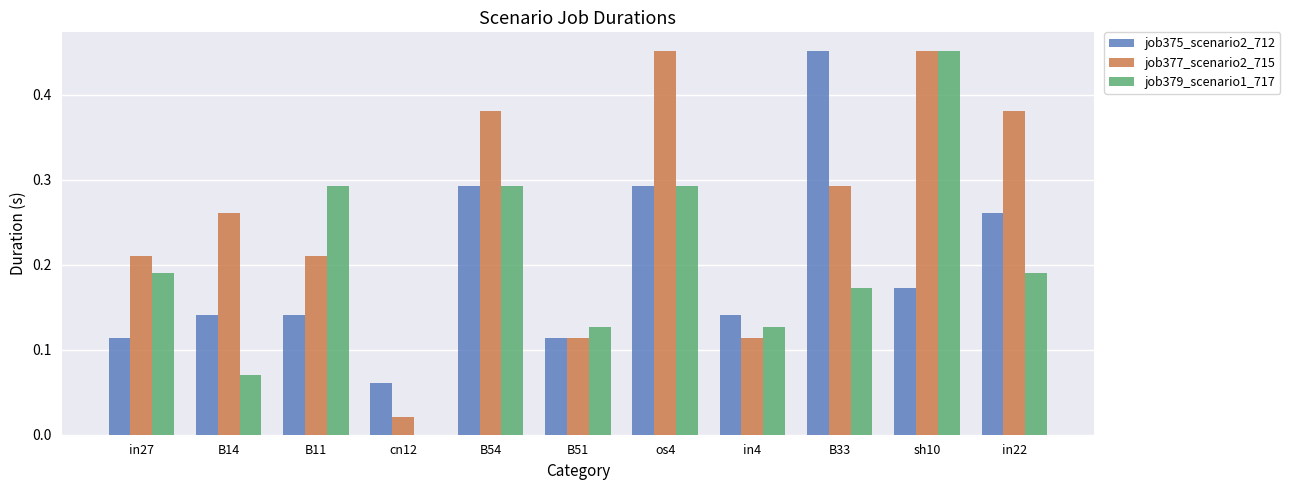

The value of job379_scenario1_717 at sh10 is 0.8. True or false?

False